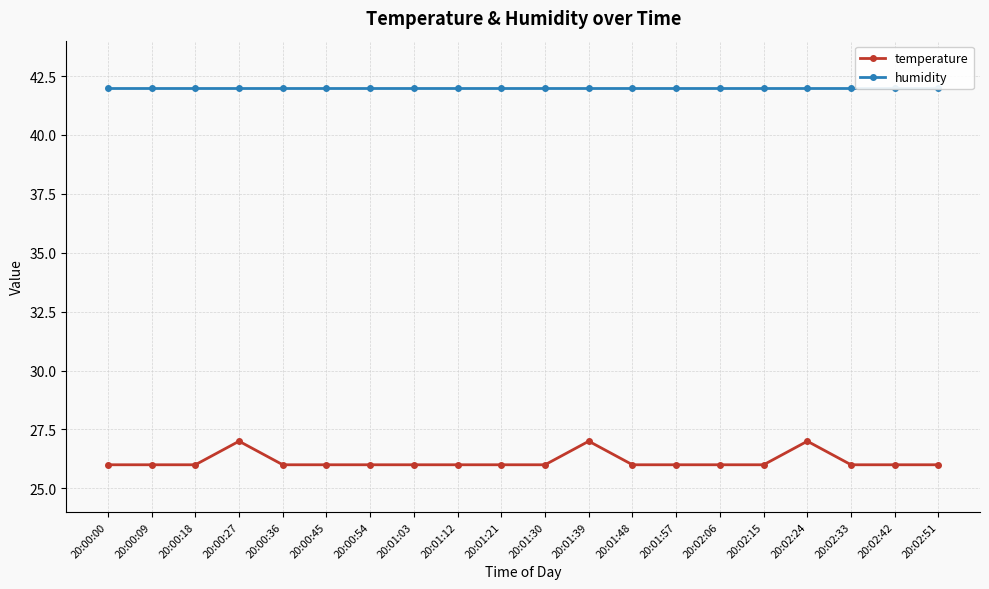

Reading left to right, transcribe all the data shown in this chart.

temperature: 26	26	26	27	26	26	26	26	26	26	26	27	26	26	26	26	27	26	26	26
humidity: 42	42	42	42	42	42	42	42	42	42	42	42	42	42	42	42	42	42	42	42